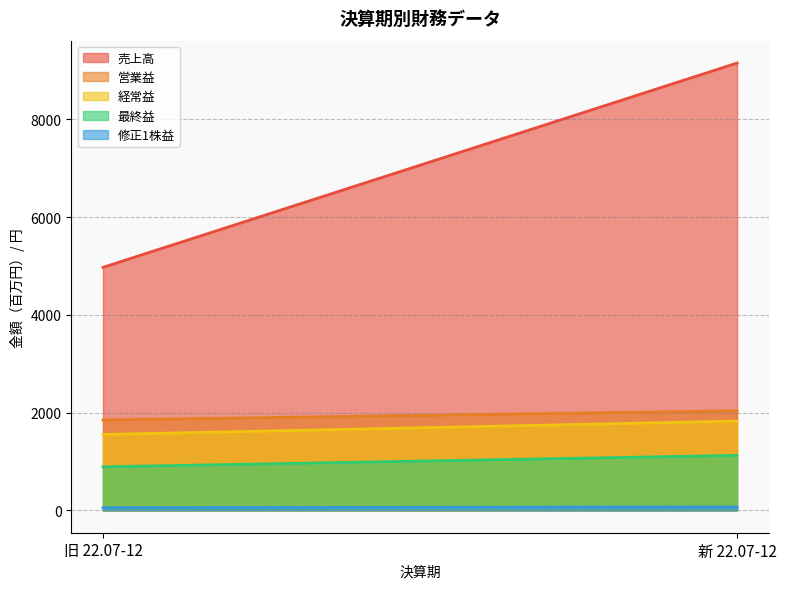

Reading left to right, list all the values displayed in this chart.

売上高: 旧 22.07-12=4972.0	新 22.07-12=9152.0
営業益: 旧 22.07-12=1849.0	新 22.07-12=2037.0
経常益: 旧 22.07-12=1552.0	新 22.07-12=1827.0
最終益: 旧 22.07-12=891.0	新 22.07-12=1125.0
修正1株益: 旧 22.07-12=55.5	新 22.07-12=70.1